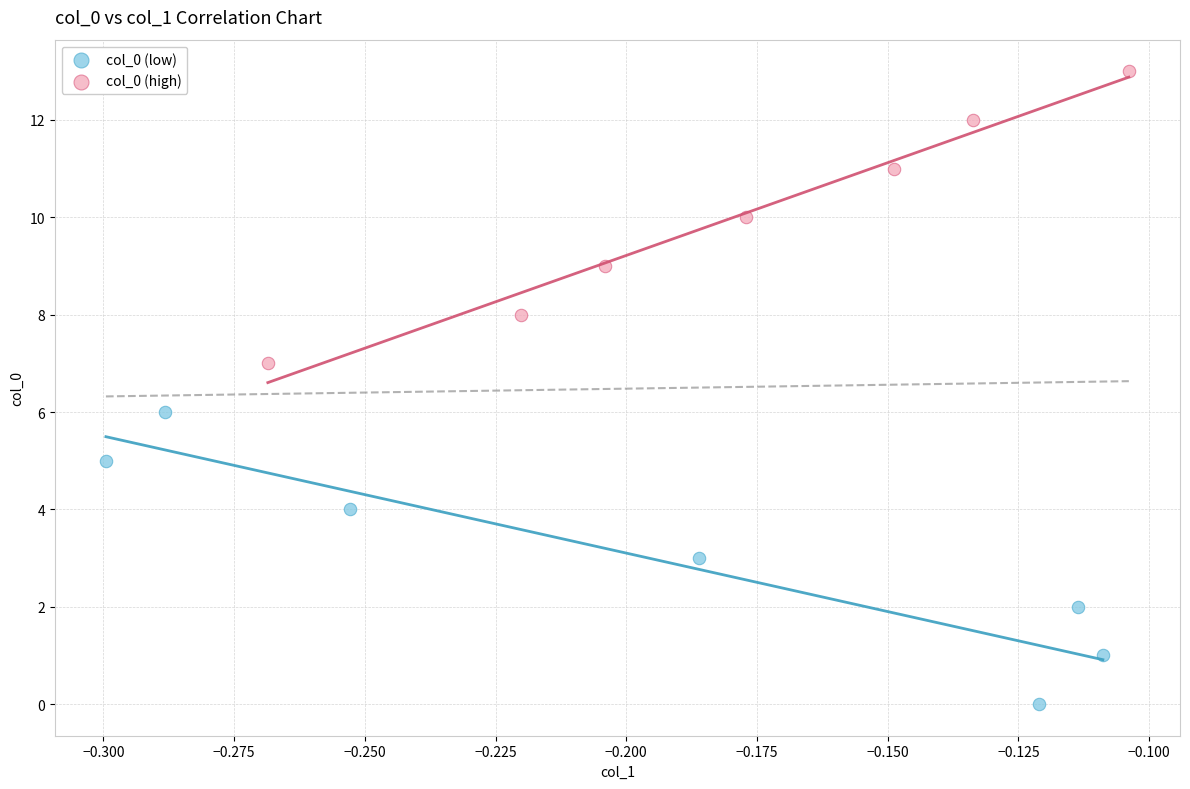

Which series contains the lowest Y value?

col_0 (low)